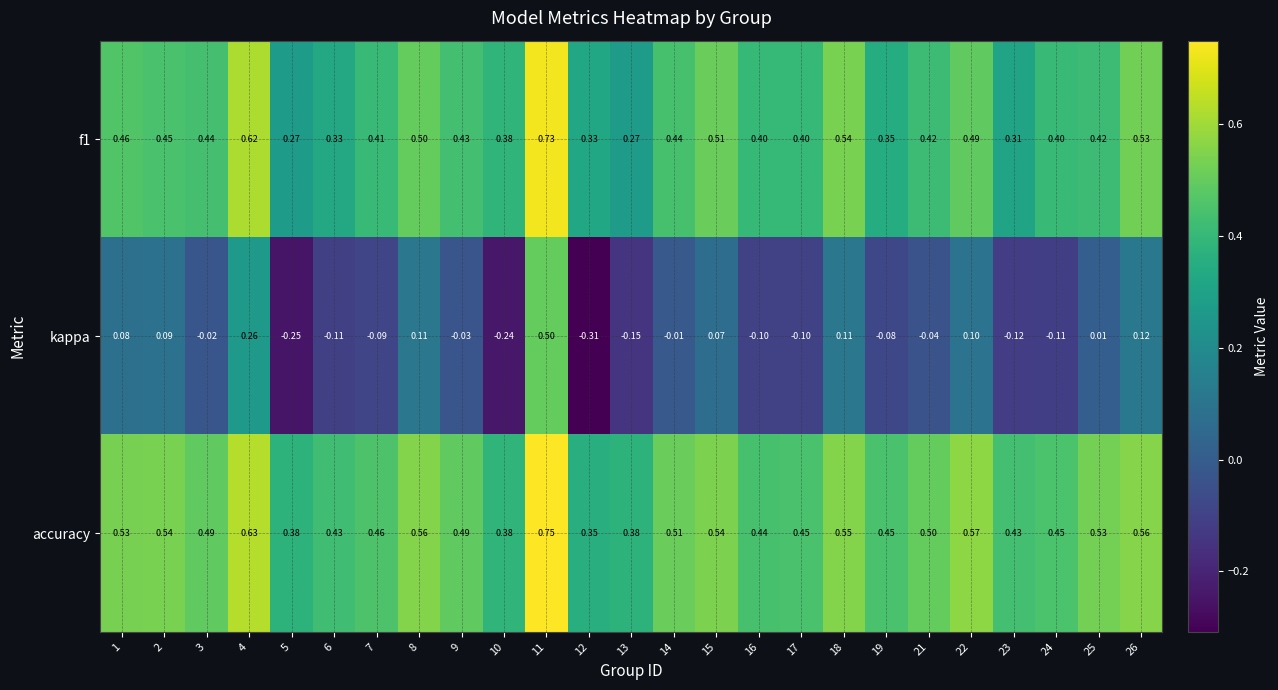

Which category has the lowest value across all series?

12